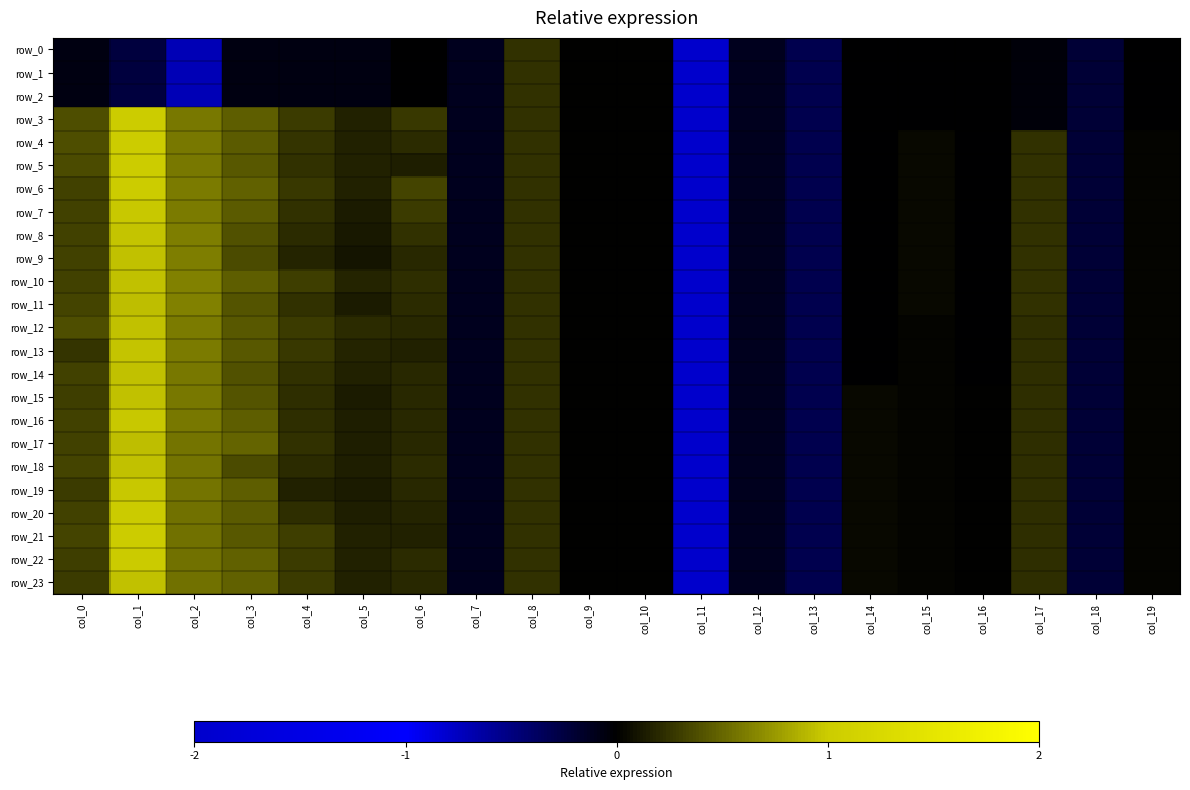

At how many categories does at least one series exceed -1?

19